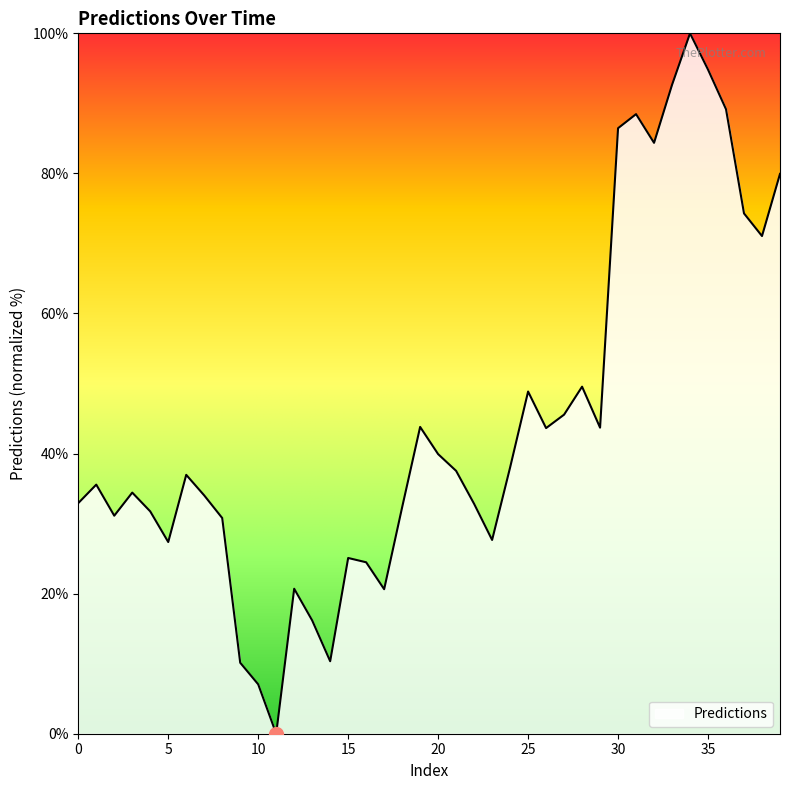

What is the difference between the maximum and minimum values?

100.0